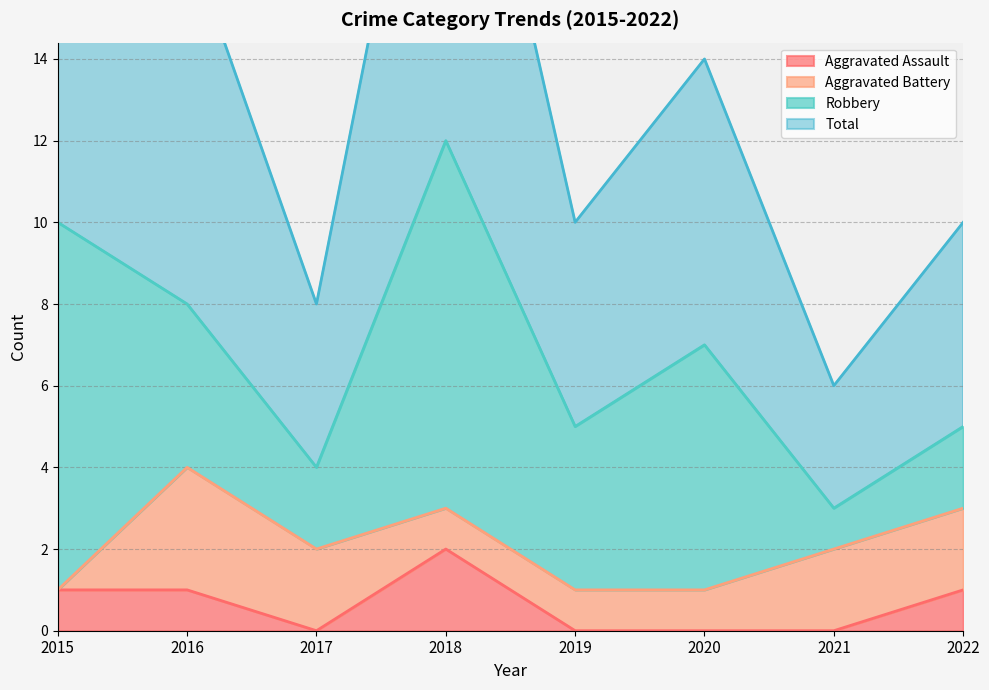

What is the difference between the maximum and minimum values in the Aggravated Assault series?

2